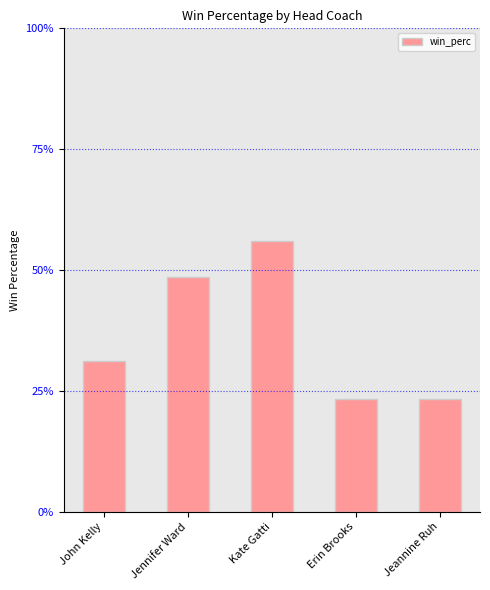

Rank the categories by value from highest to lowest.

Kate Gatti, Jennifer Ward, John Kelly, Erin Brooks, Jeannine Ruh